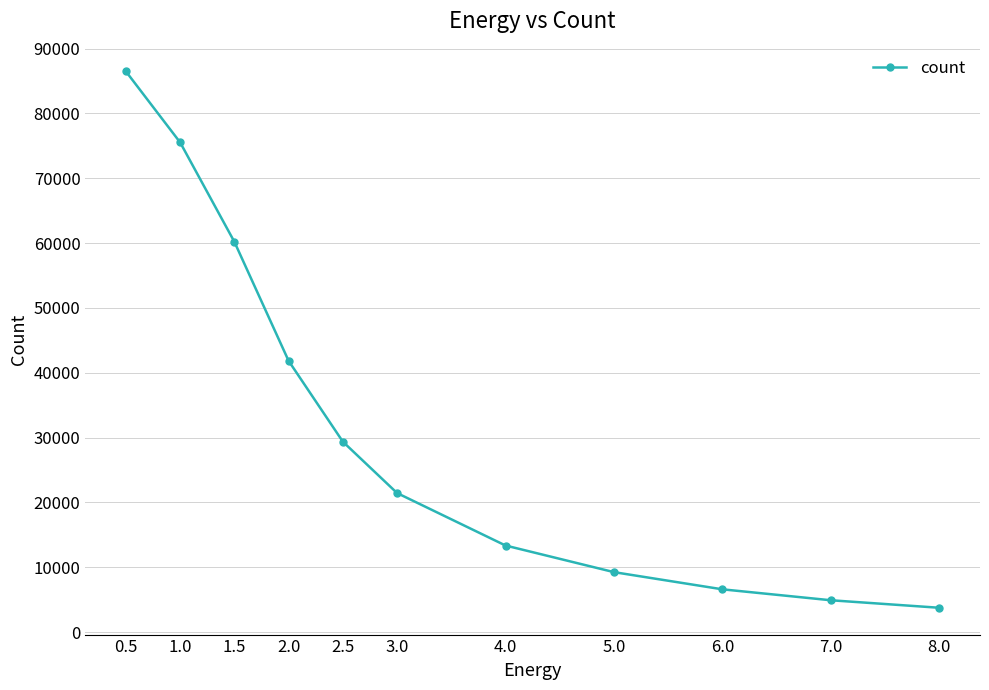

The value at 3.0 is 21439. True or false?

True